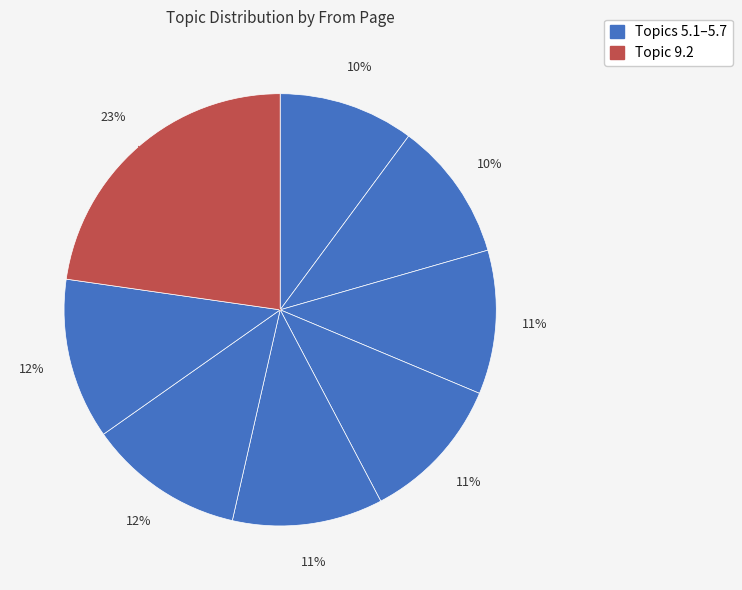

To the nearest percent, what is the difference between the largest and smallest slice percentages?

13%